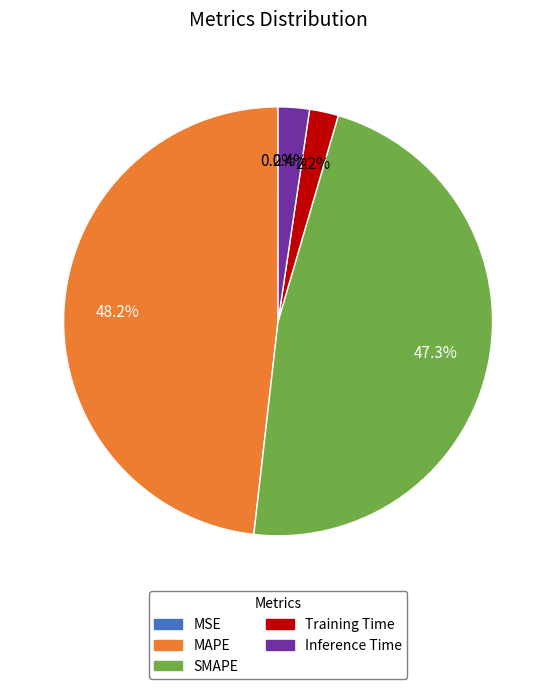

Is it true that Training Time is 2% of the pie?

True